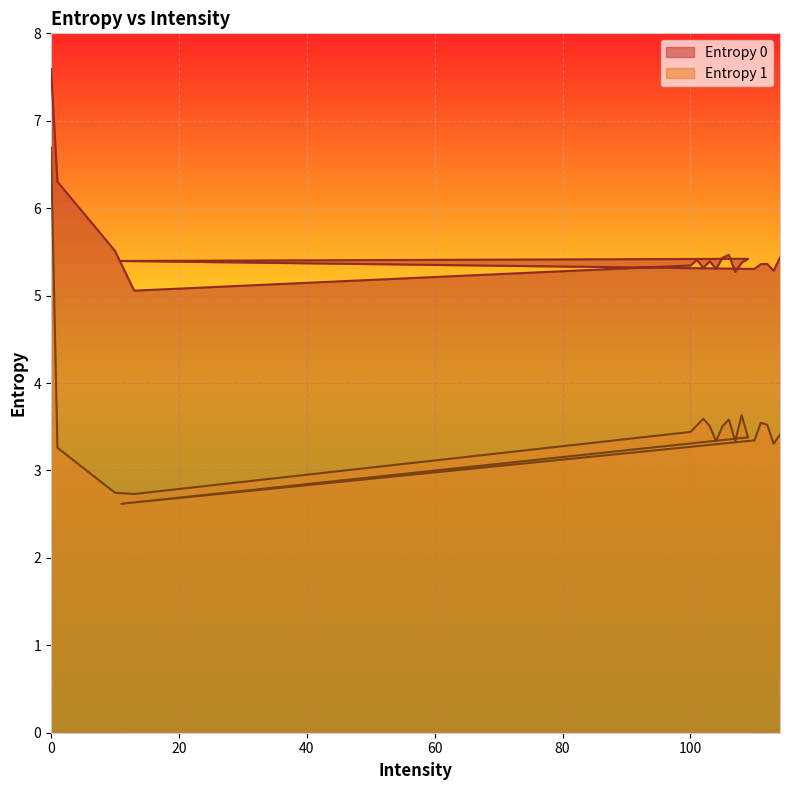

Count the number of data series in this chart.

2